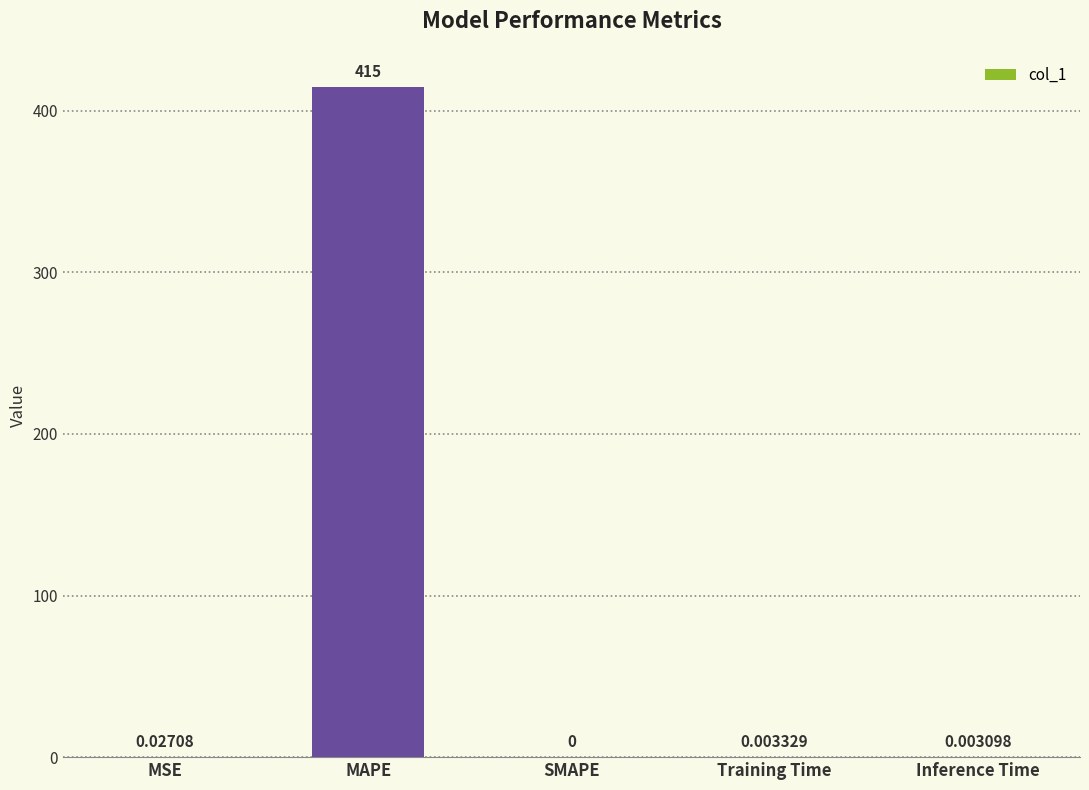

What is the maximum value shown in the chart?

415.0